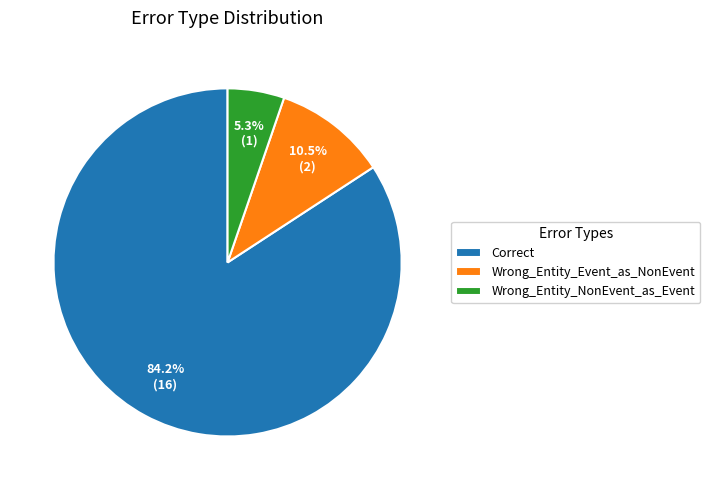

Is the sum of Wrong_Entity_Event_as_NonEvent and Correct greater than half?

Yes